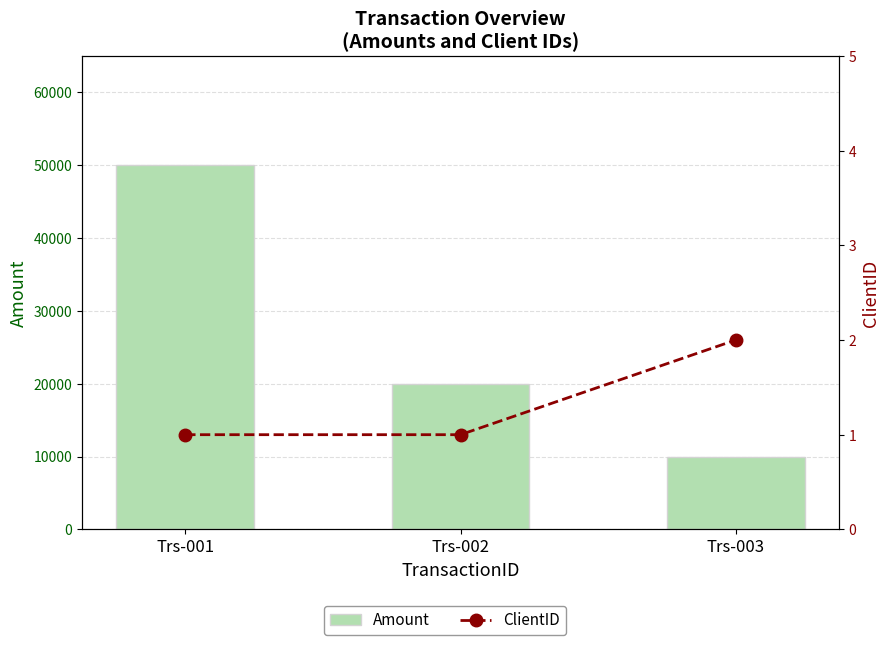

Count the ClientID values in the range 1 to 2.

3